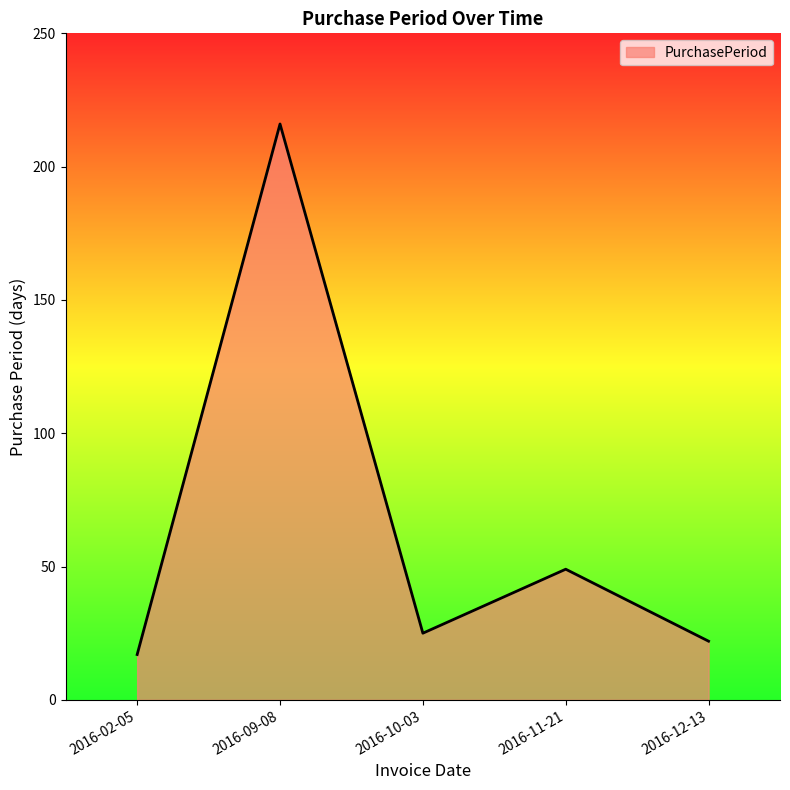

How many lines are shown in the chart?

1